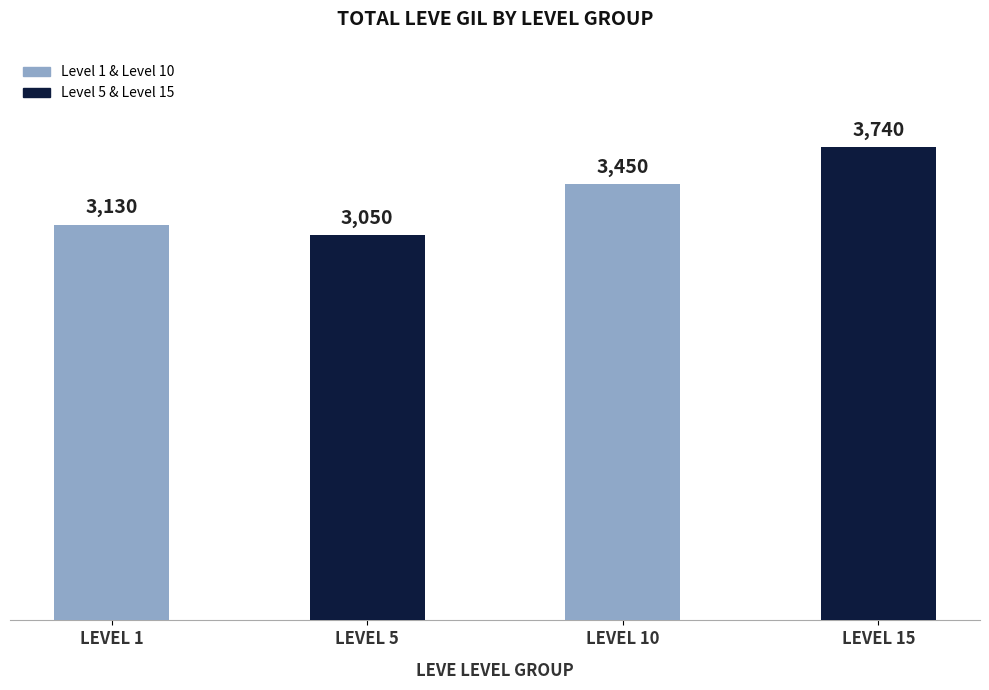

True or false: the data shows 4961 at LEVEL 15.

False